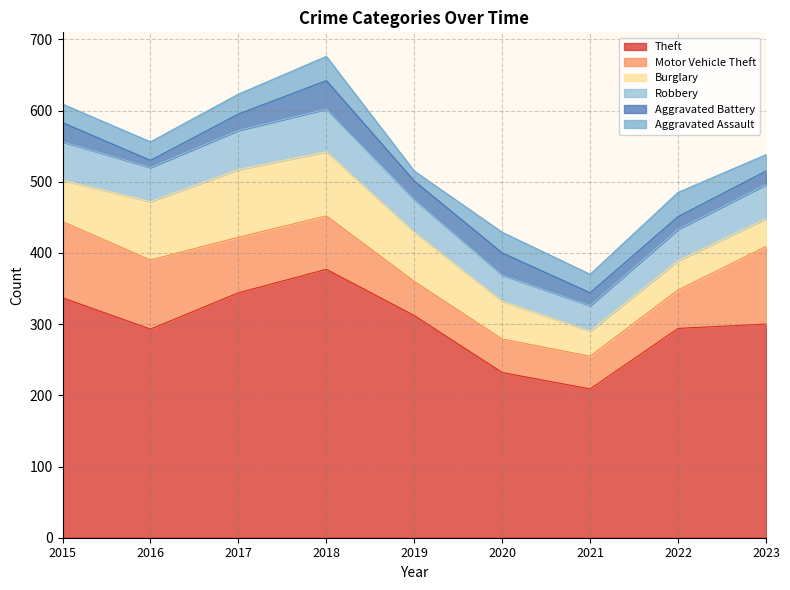

At which label is Theft closest to 293?

2016